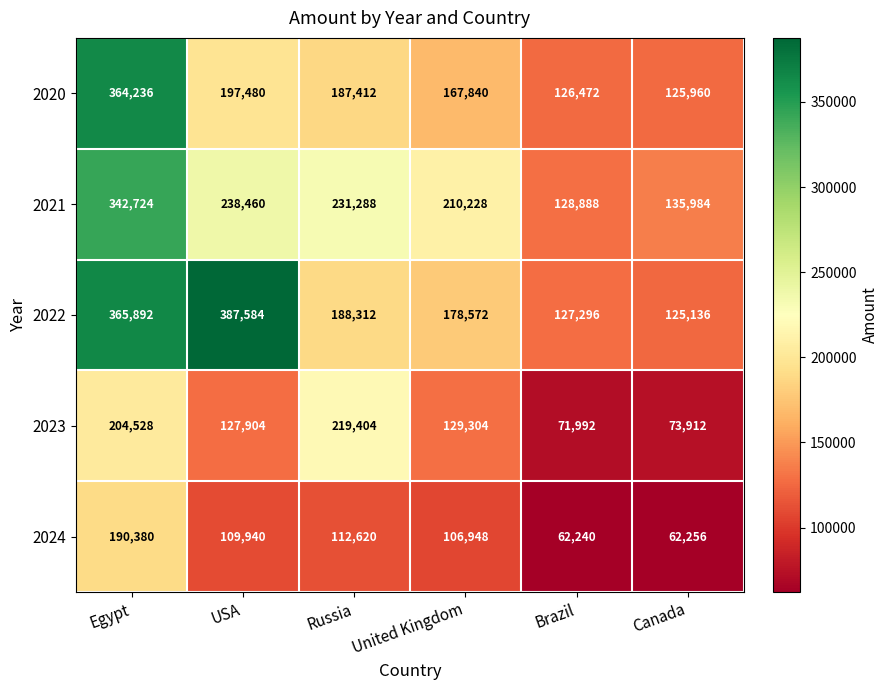

Where does the 2022 series first go above 188312?

Egypt